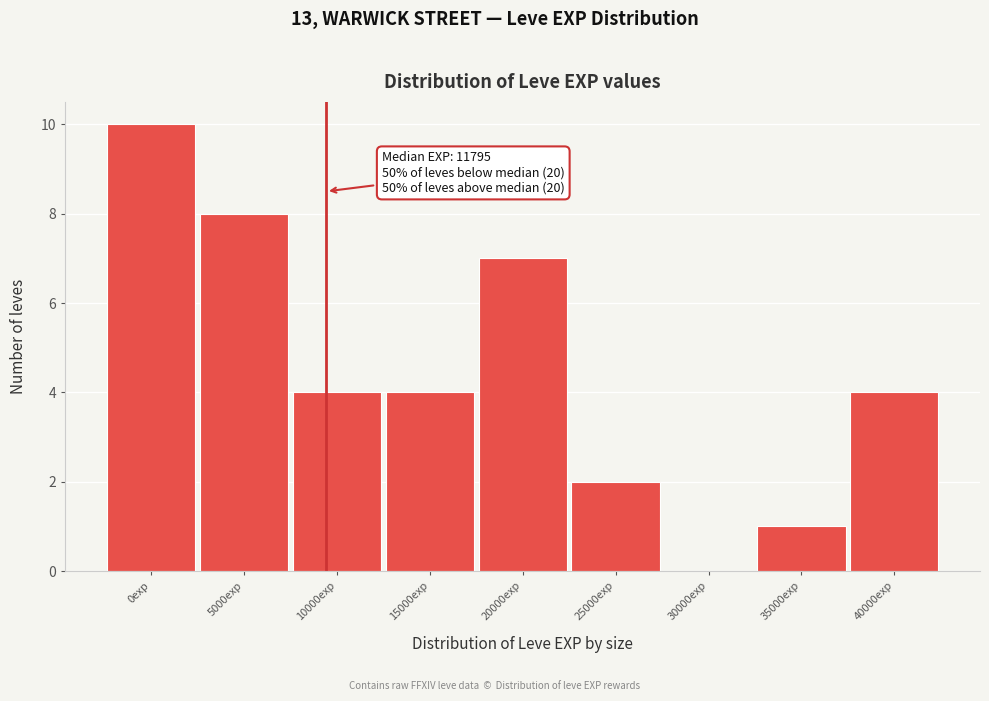

Reading left to right, extract all data points from this chart.

0exp=10	5000exp=8	10000exp=4	15000exp=4	20000exp=7	25000exp=2	30000exp=0	35000exp=1	40000exp=4